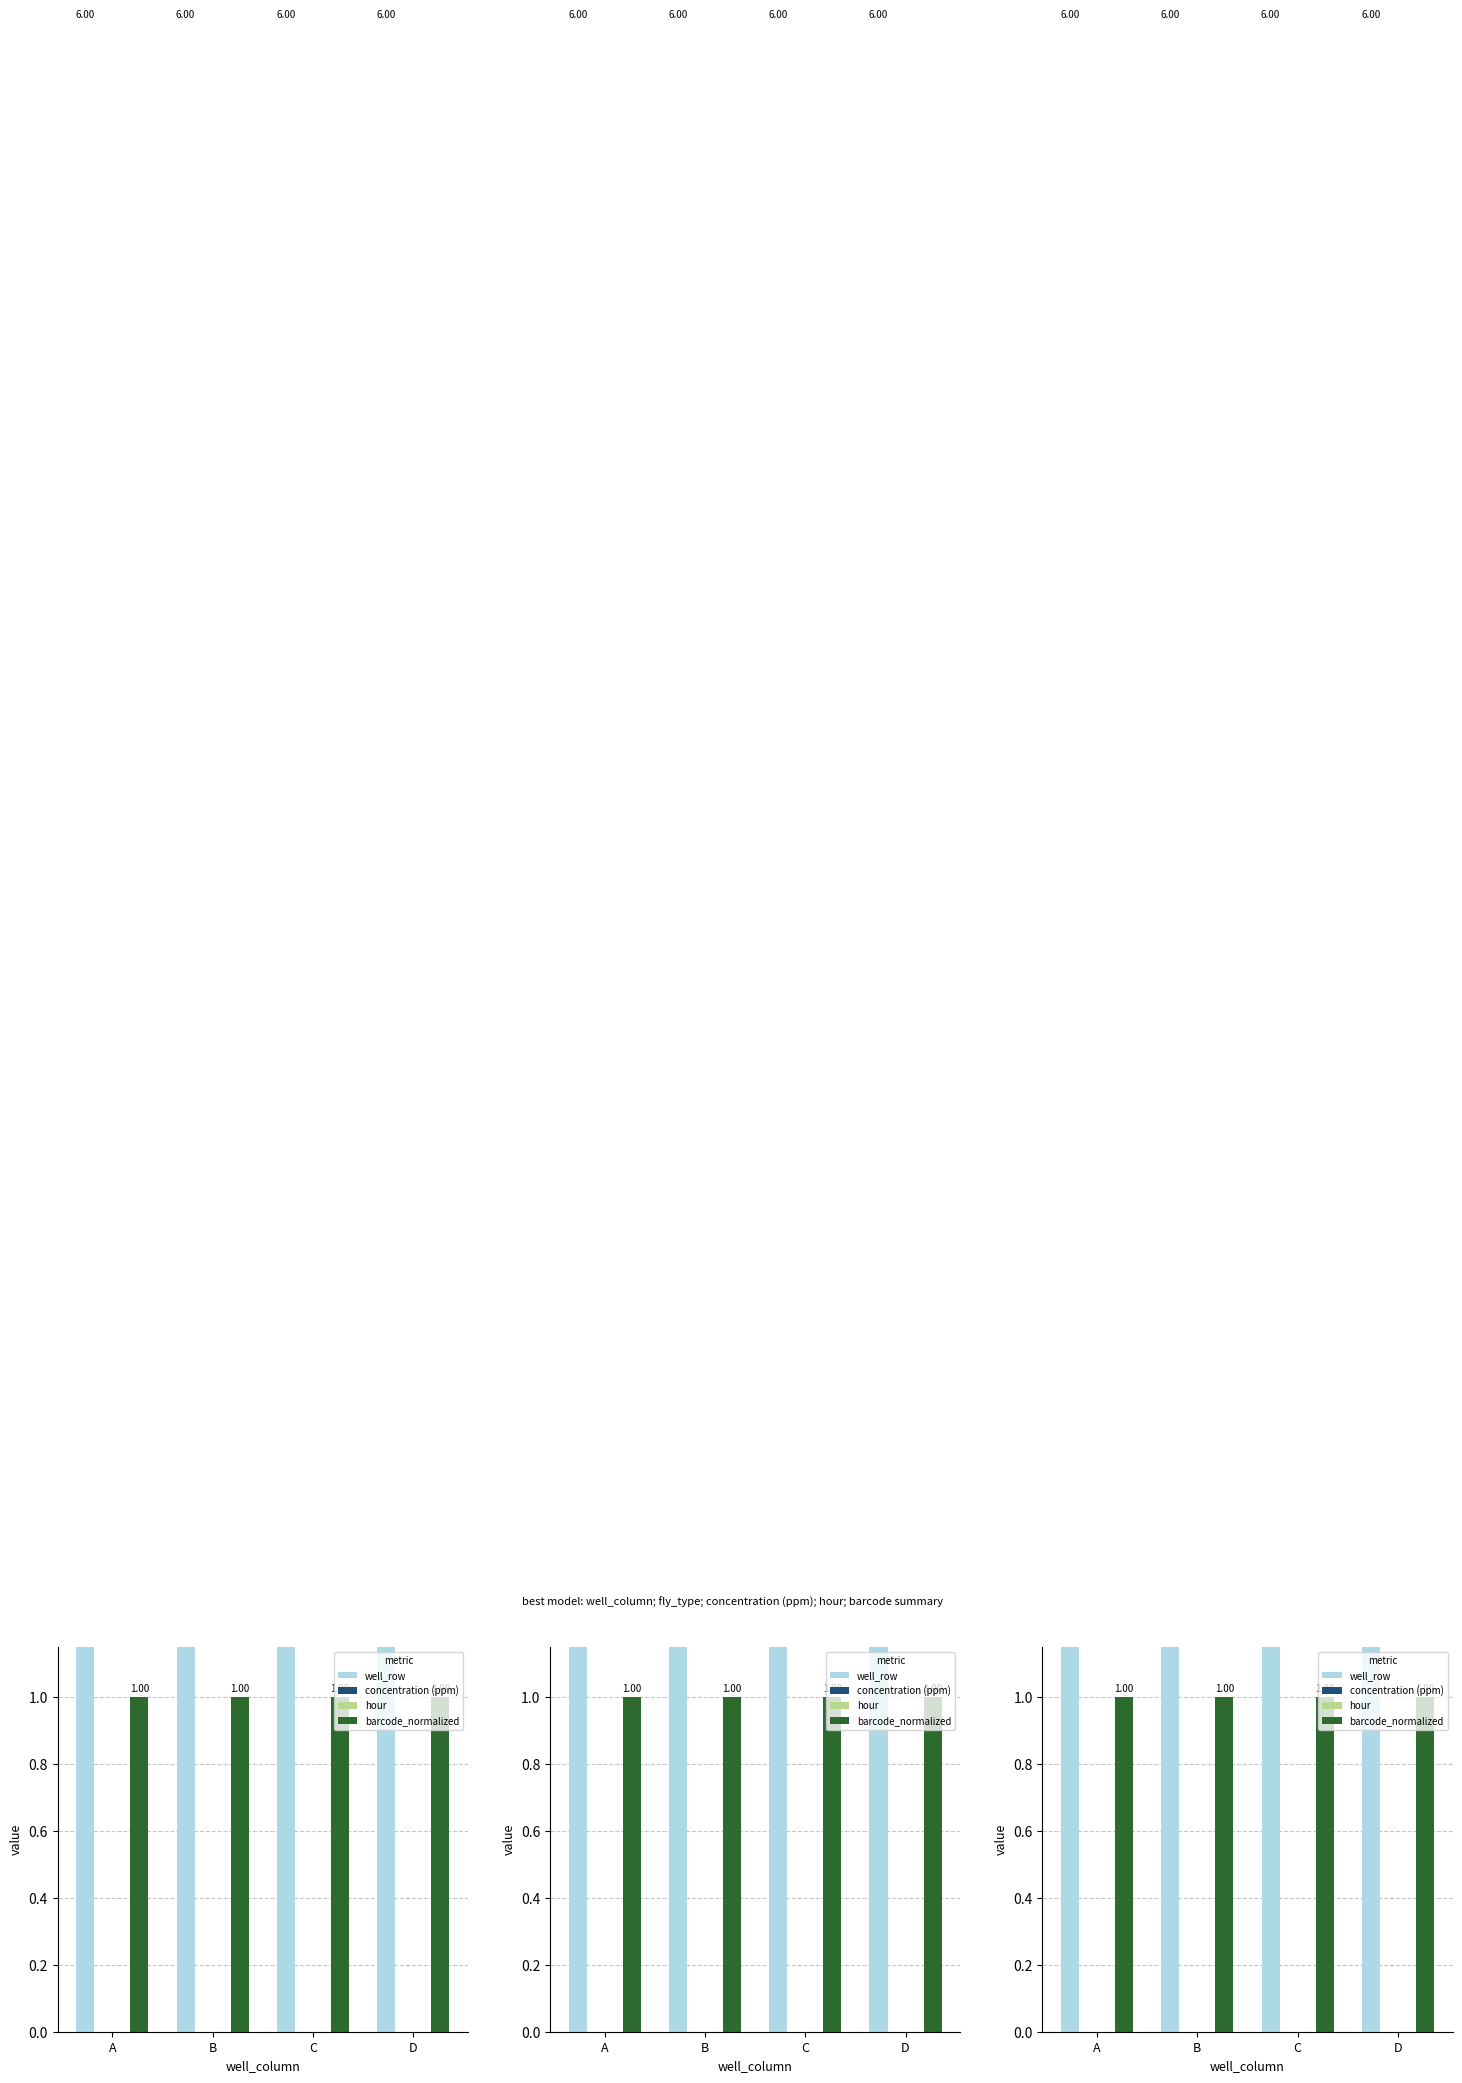

What are all the series names shown in the legend?

well_row, concentration (ppm), hour, barcode_normalized